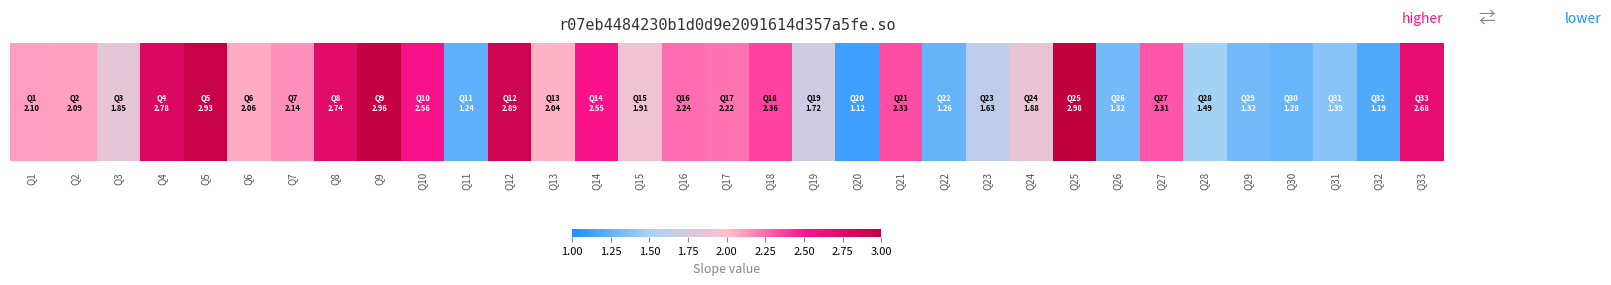

Is it true that the value at Q13 is 3.1?

False